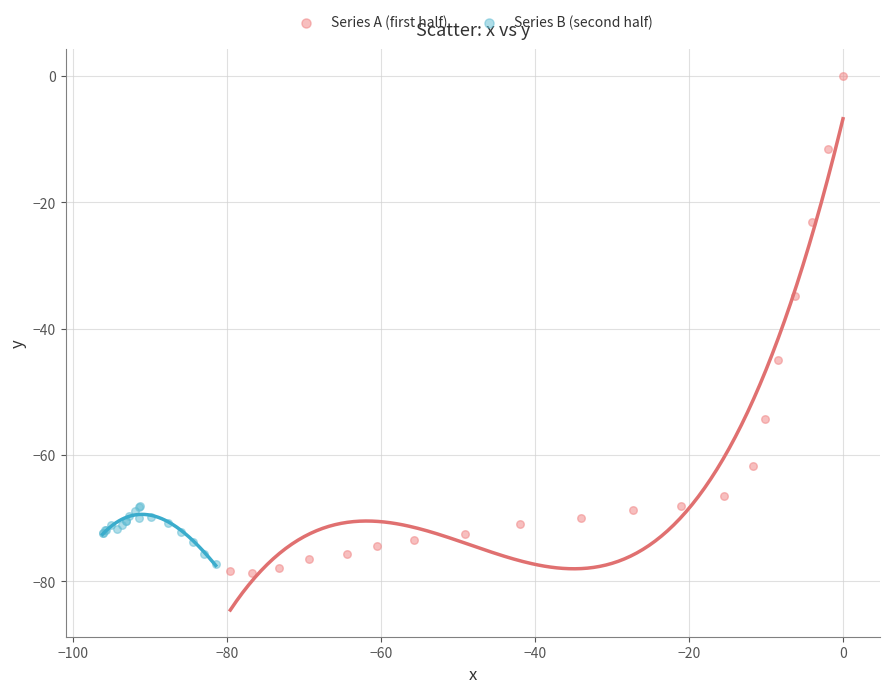

What are all the series names shown in the legend?

Series A (first half), Series B (second half)